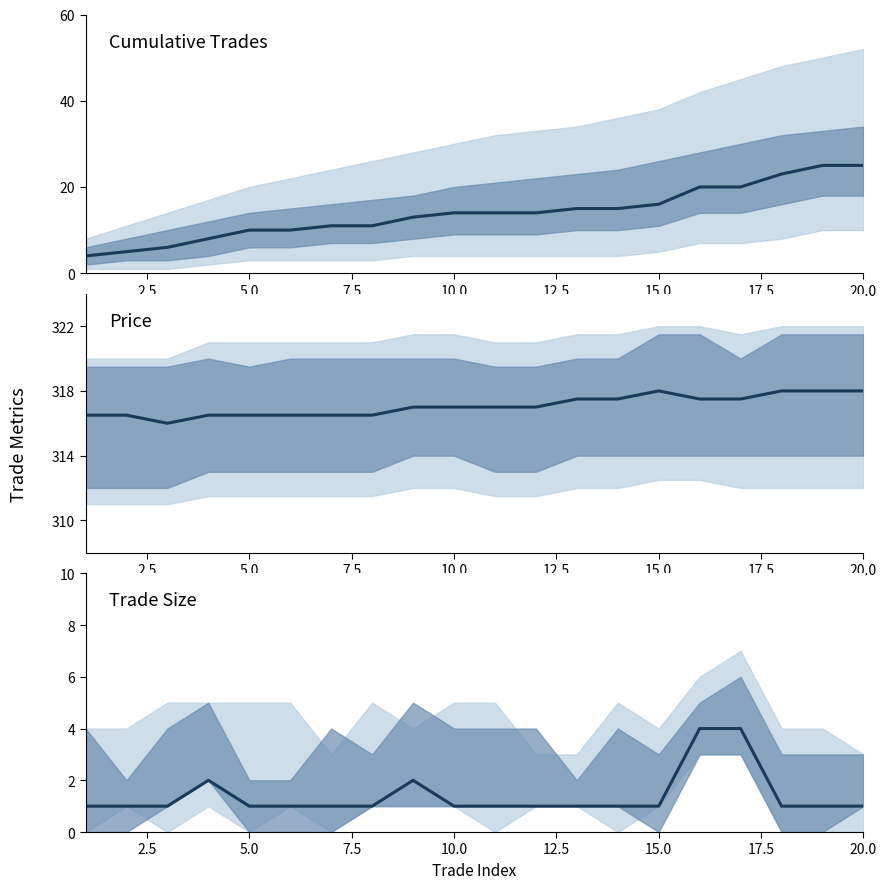

True or false: Trade Size and Price cross at least once.

False